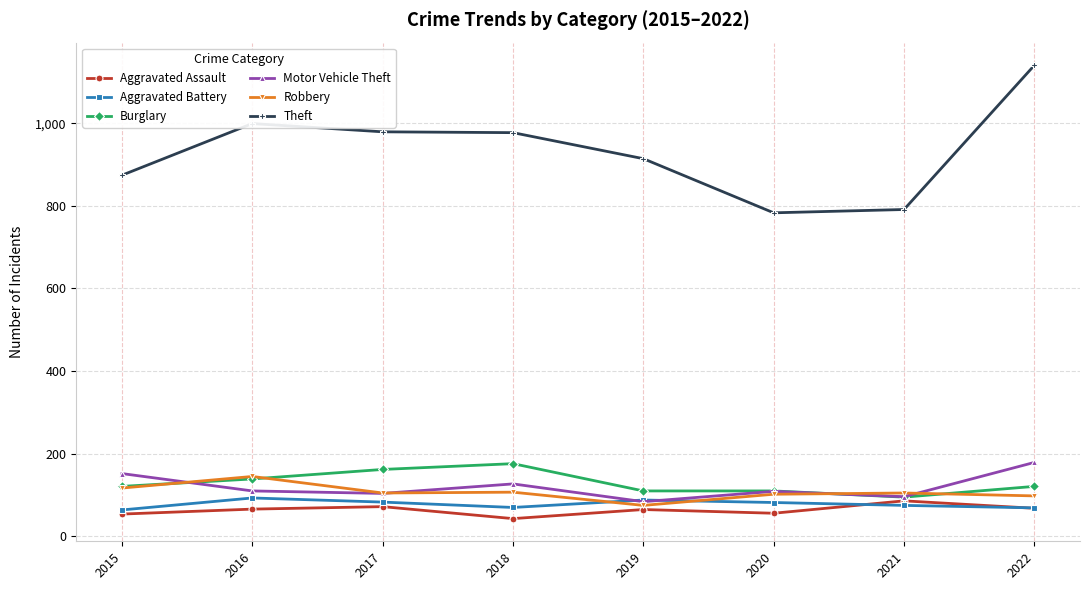

What is the total value across all series at 2020?

1242